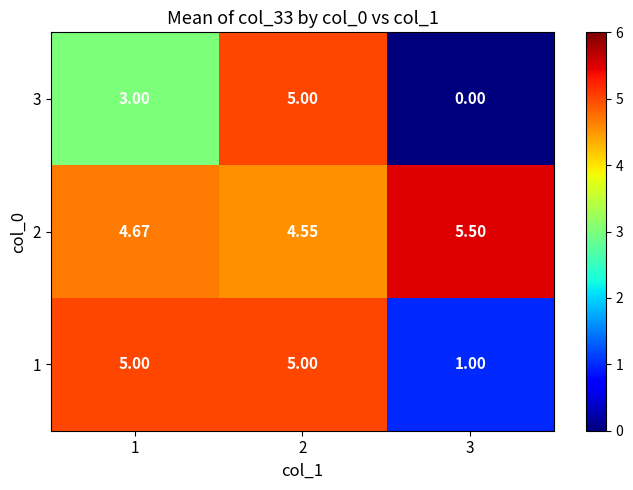

Is the value of 2 at 3 greater than the value of 1 at 3?

Yes